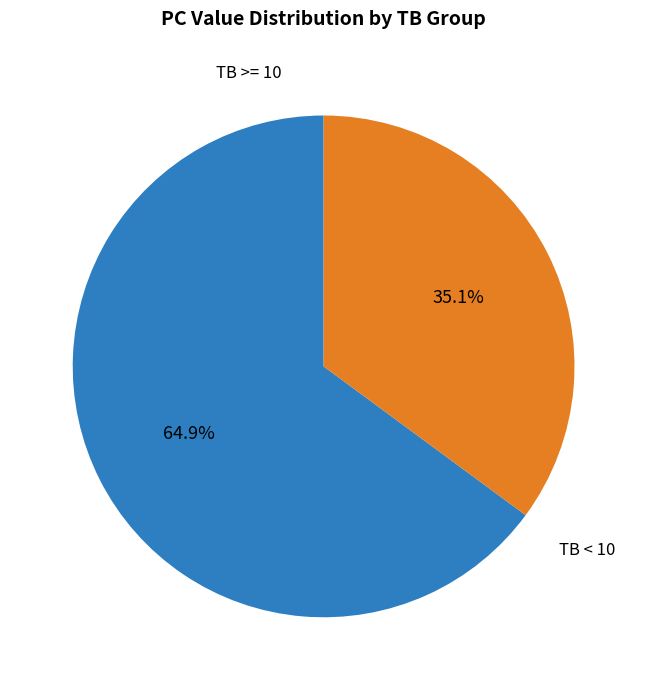

How many segments does this pie chart have?

2